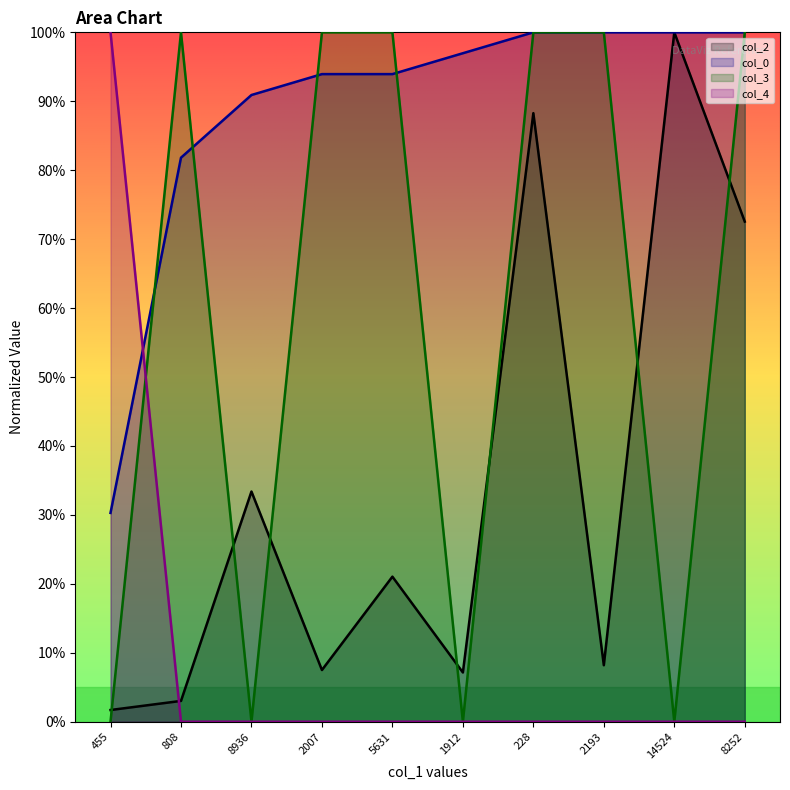

Which series has the largest total across all categories?

col_0